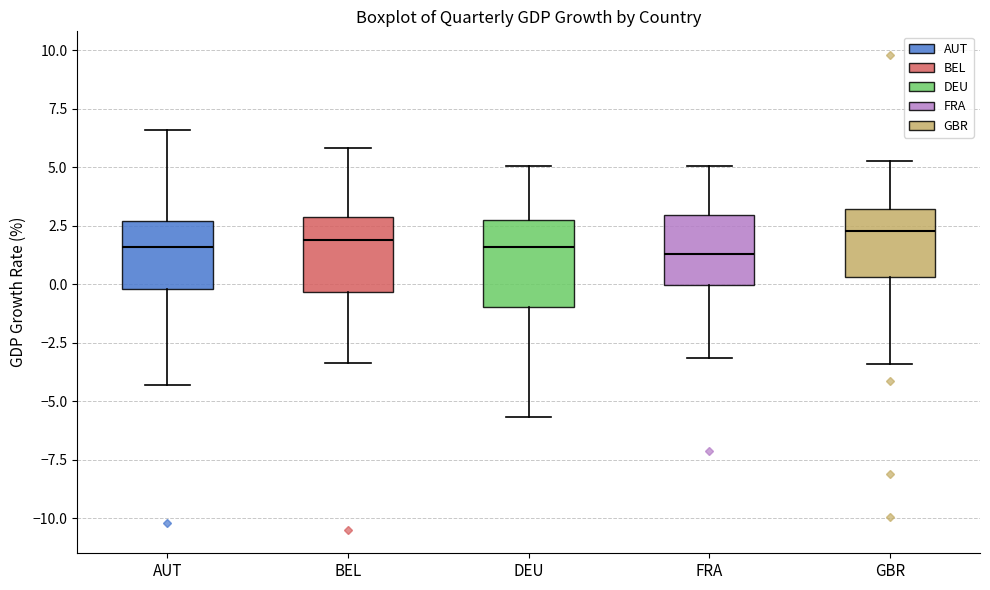

Where is the lower edge of the box for BEL on the y-axis? The values are not printed on the chart, so give them approximately, as read against the axis.

-0.5